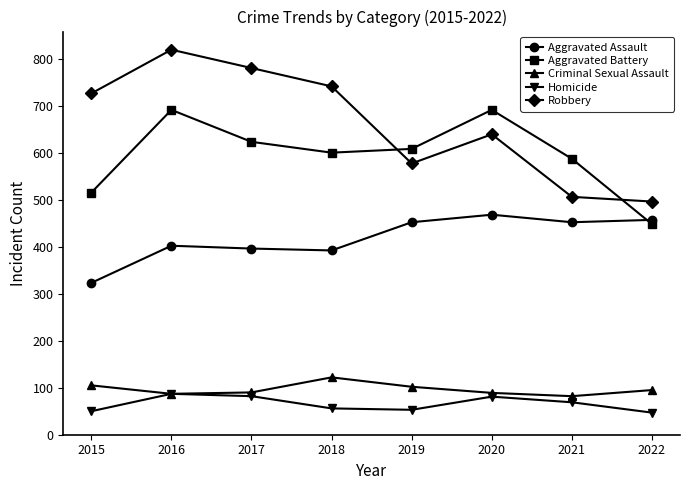

What is the value of the Criminal Sexual Assault point at the 6th from the left?

89